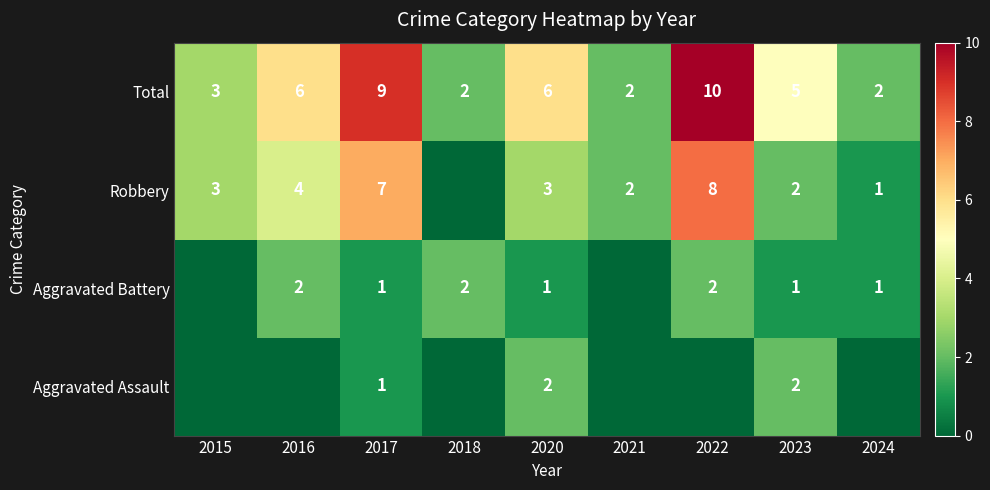

What is the difference between the highest and lowest values at 2017?

8